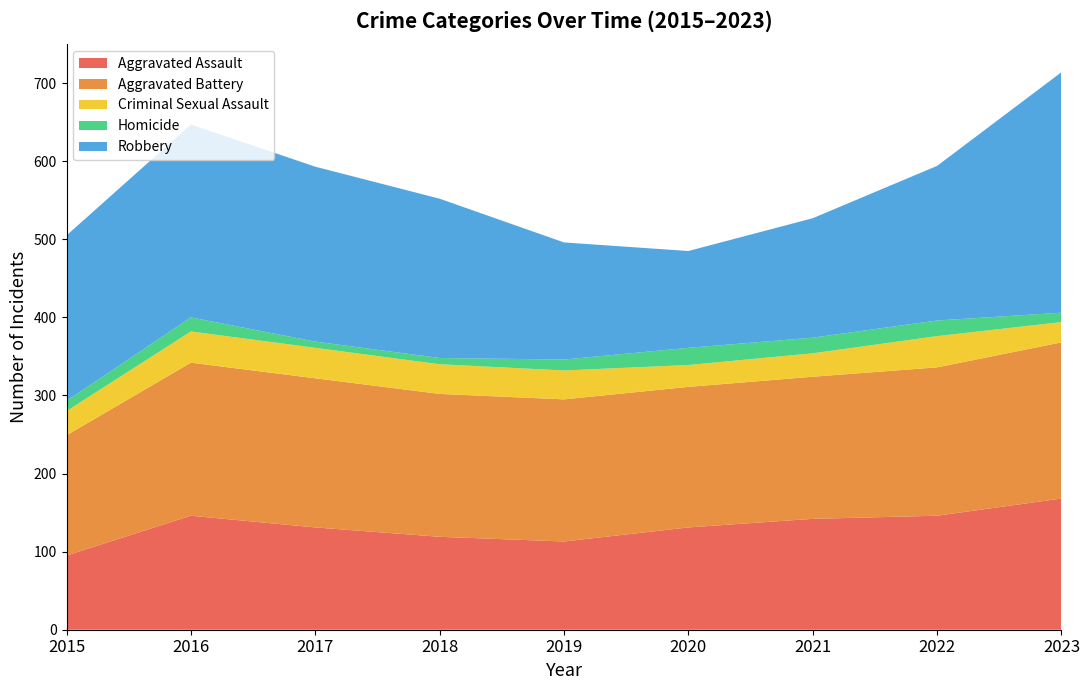

Reading left to right, extract all data points from this chart.

Aggravated Assault: 95	146	131	119	113	131	142	146	168
Aggravated Battery: 154	196	191	183	182	180	182	190	200
Criminal Sexual Assault: 31	40	39	38	37	28	30	40	26
Homicide: 13	18	8	8	14	22	20	20	12
Robbery: 212	247	224	204	150	124	153	198	308